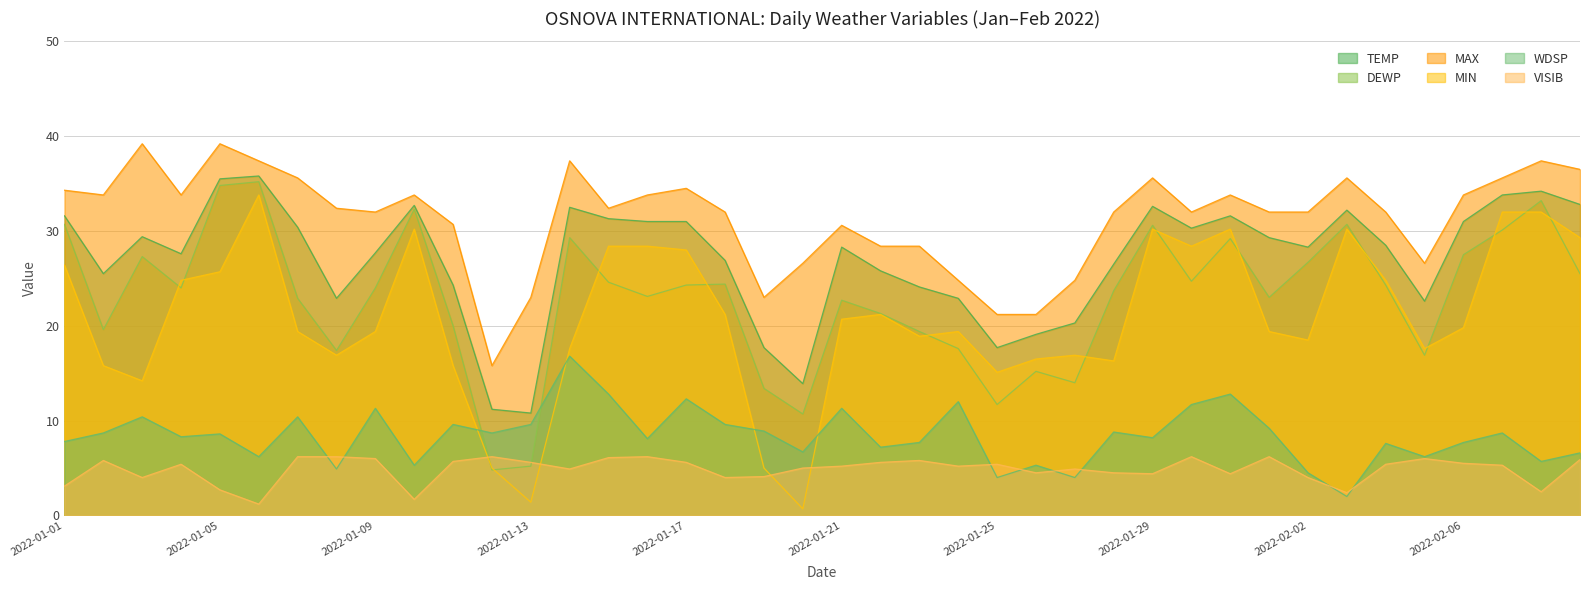

Count the number of categories in the chart.

40